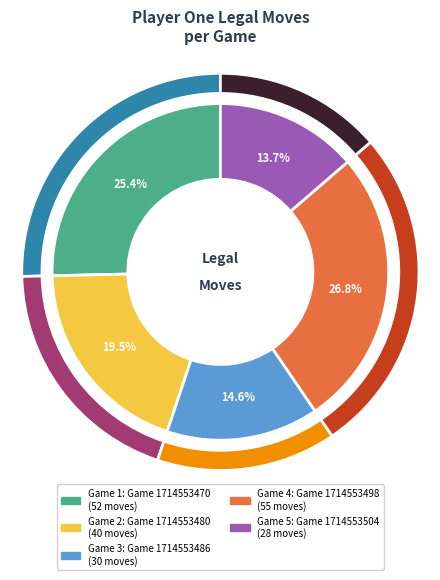

How much of the chart is everything except Game 1714553480?

80.5%